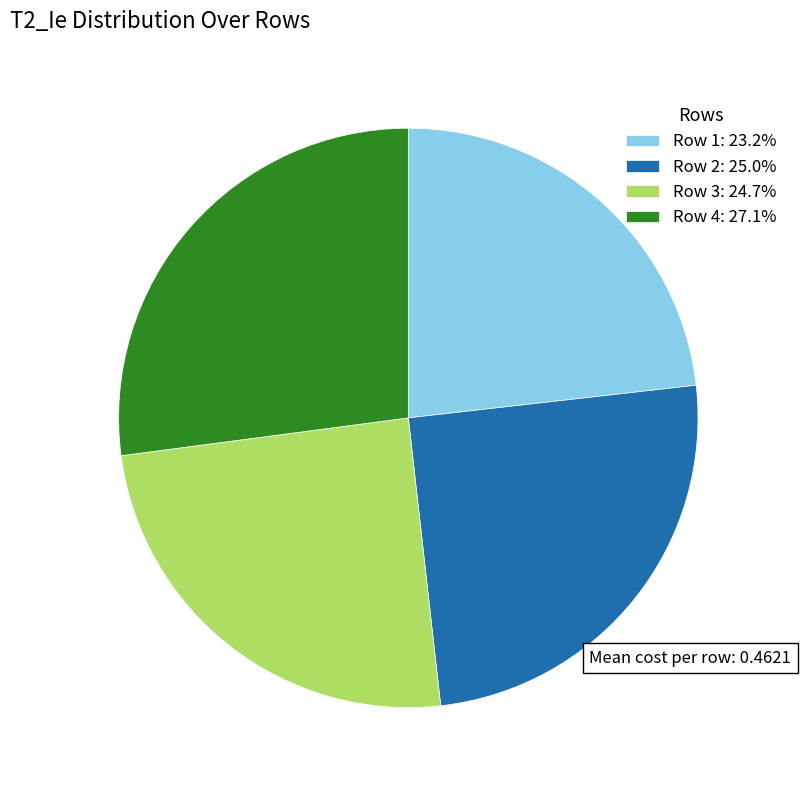

Count the number of slices in the pie.

4